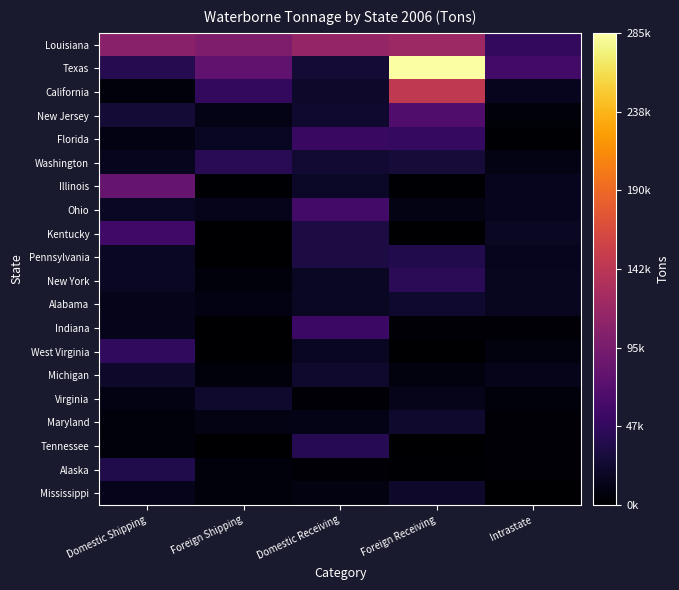

At how many categories does at least one series exceed 274935?

1